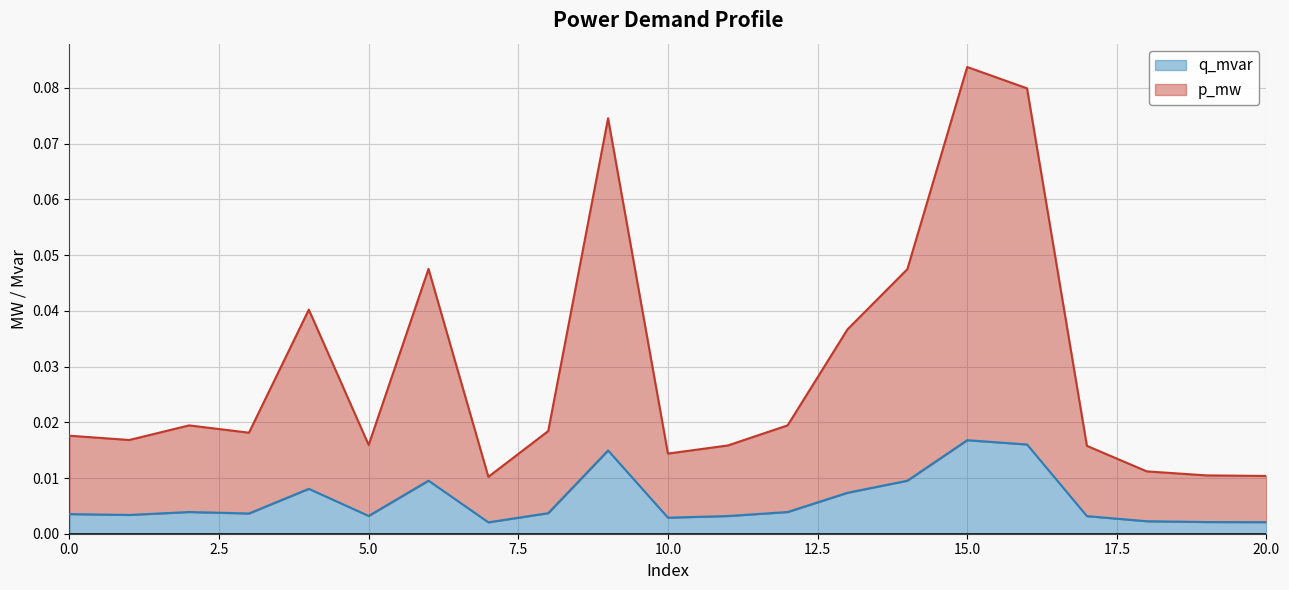

True or false: p_mw and q_mvar intersect in this chart.

False